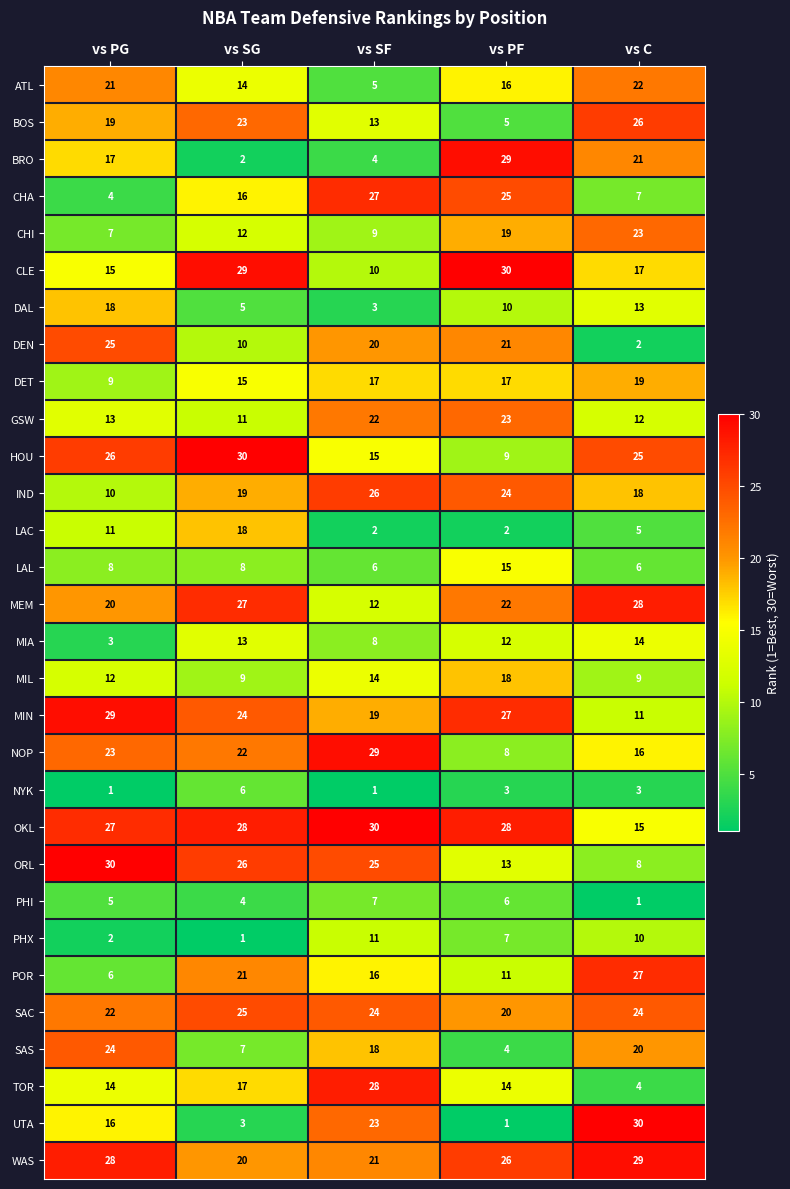

Is it true that CHA equals 4 at vs PG?

True